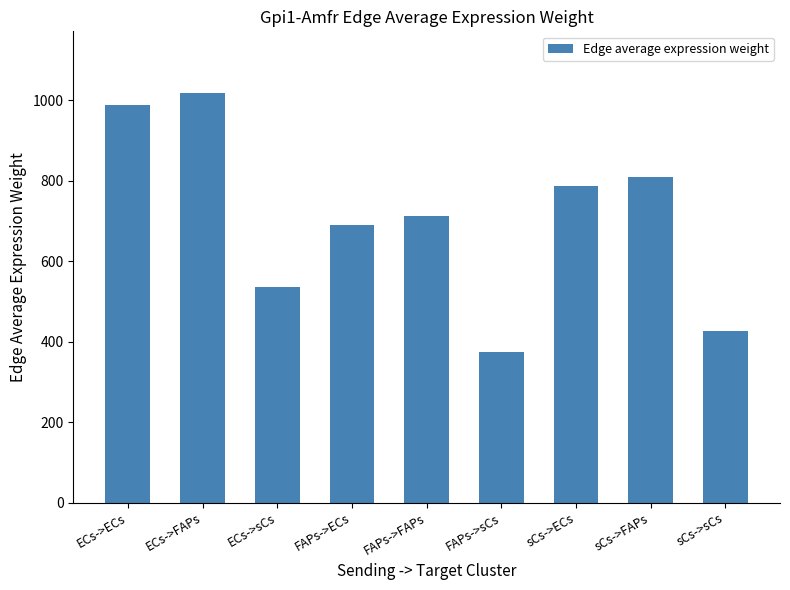

The chart shows a value of 215.8 at FAPs->sCs. True or false?

False